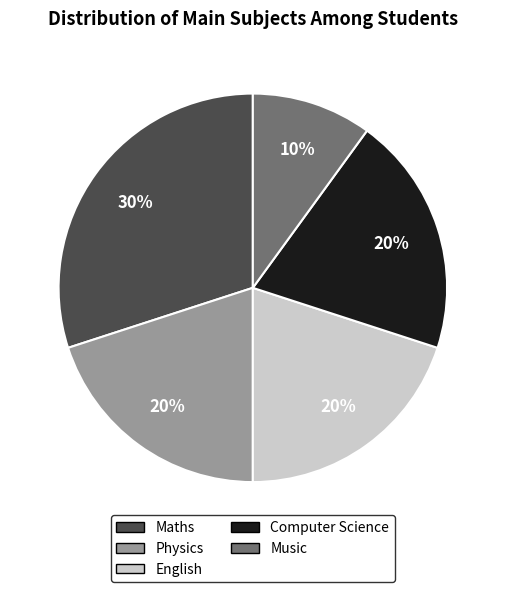

Count the number of slices in the pie.

5